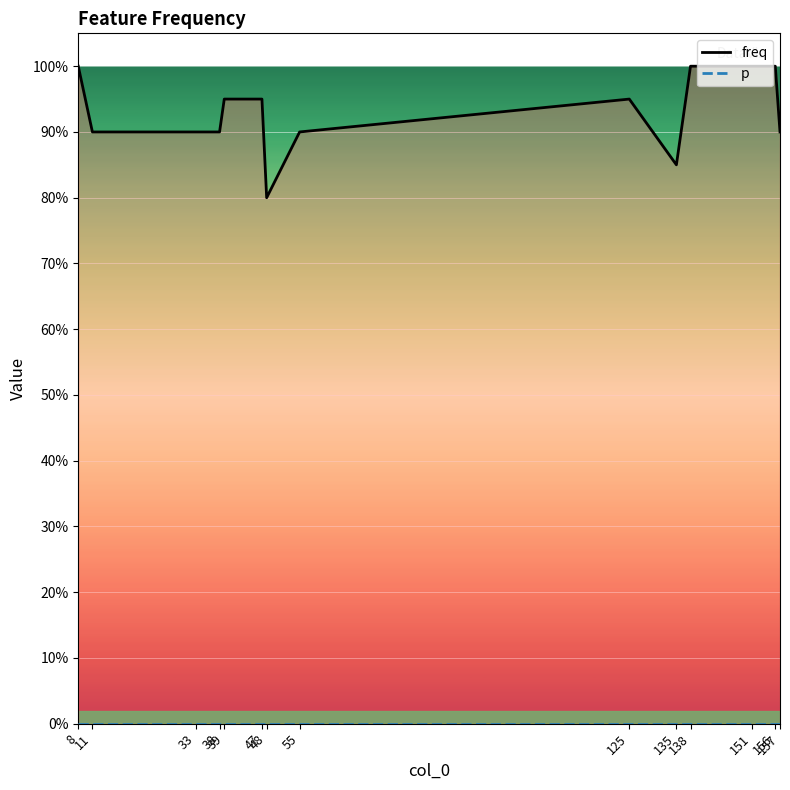

At 138, list the series in order from largest to smallest.

freq, p